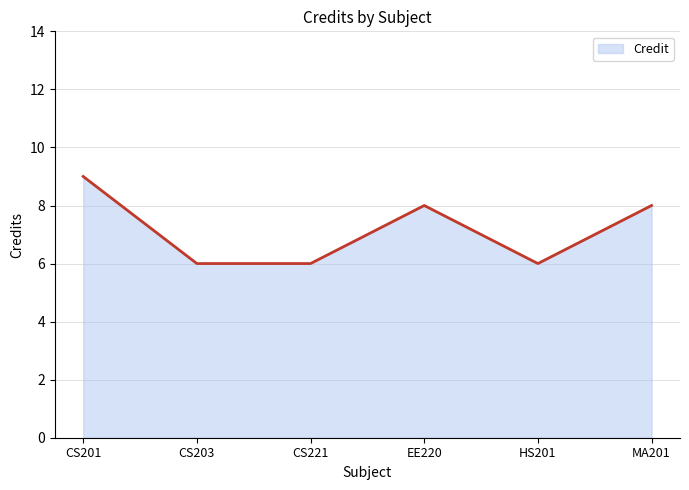

Read the value at CS203.

6